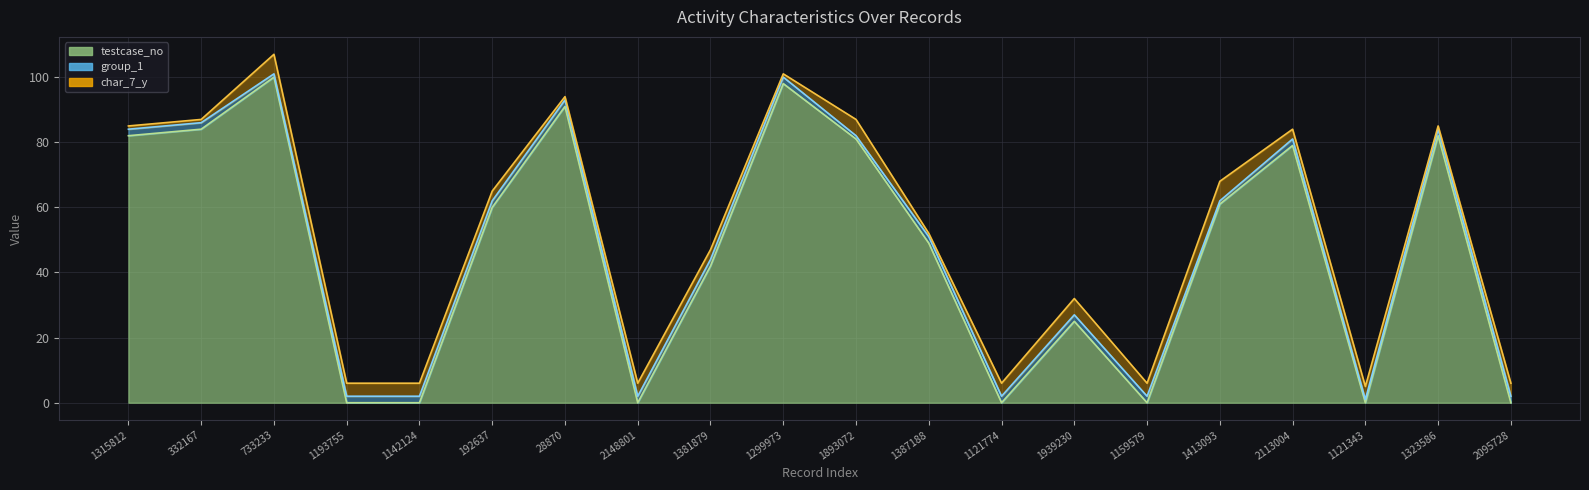

At which category does testcase_no reach its first local peak?

733233